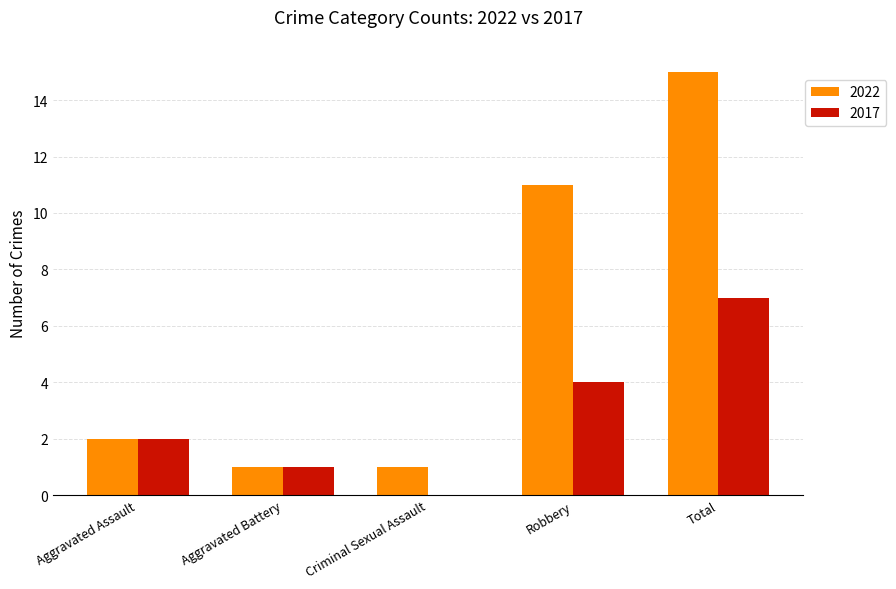

Reading right to left, extract all data points from this chart.

2022: Total=15	Robbery=11	Criminal Sexual Assault=1	Aggravated Battery=1	Aggravated Assault=2
2017: Total=7	Robbery=4	Criminal Sexual Assault=0	Aggravated Battery=1	Aggravated Assault=2